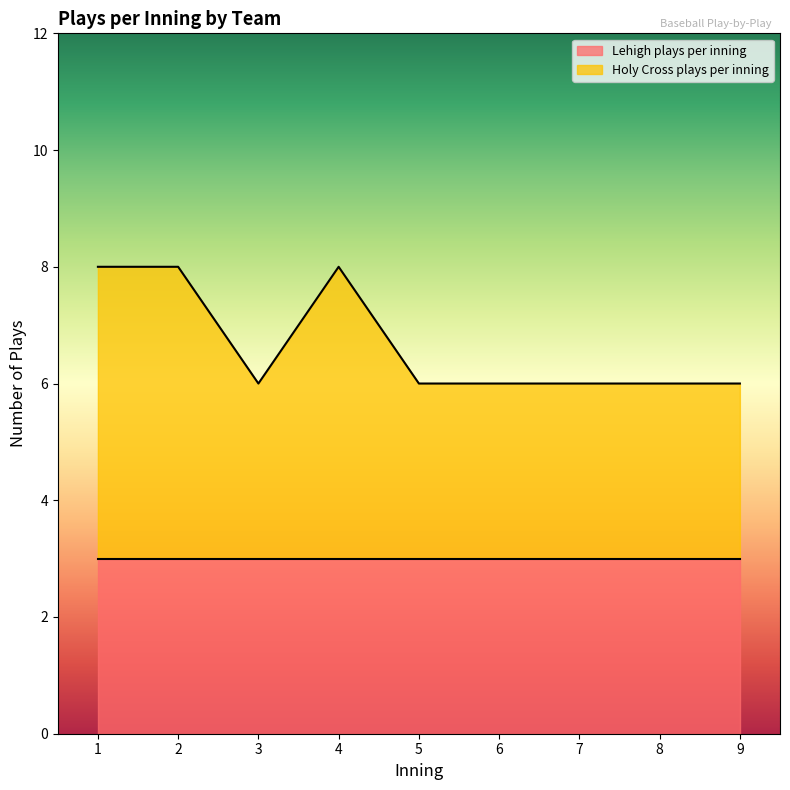

Count the number of values greater than 6.

3